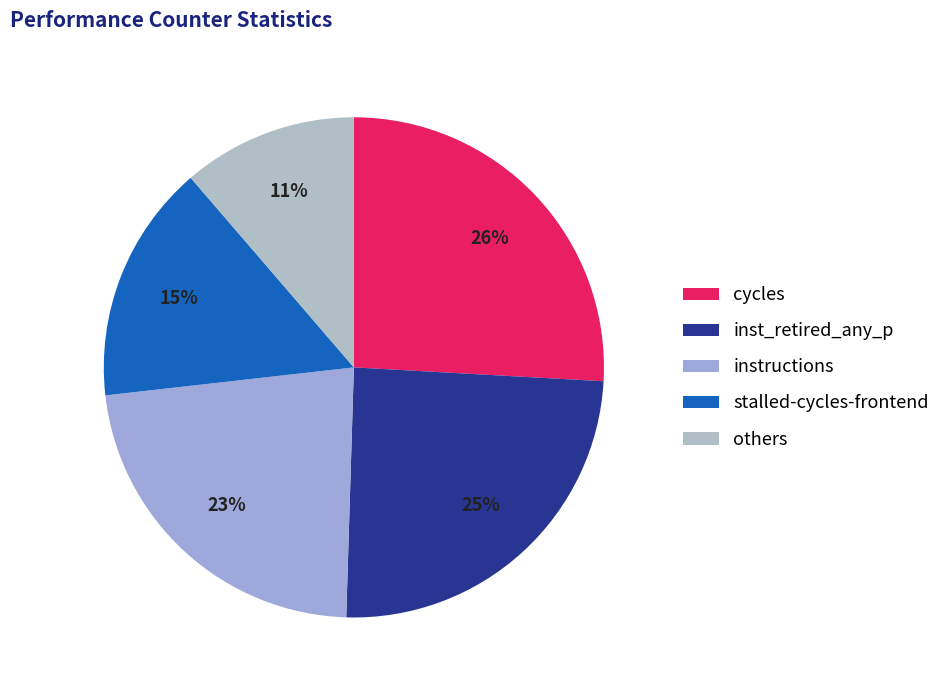

What portion of the pie excludes stalled-cycles-frontend?

84.5%